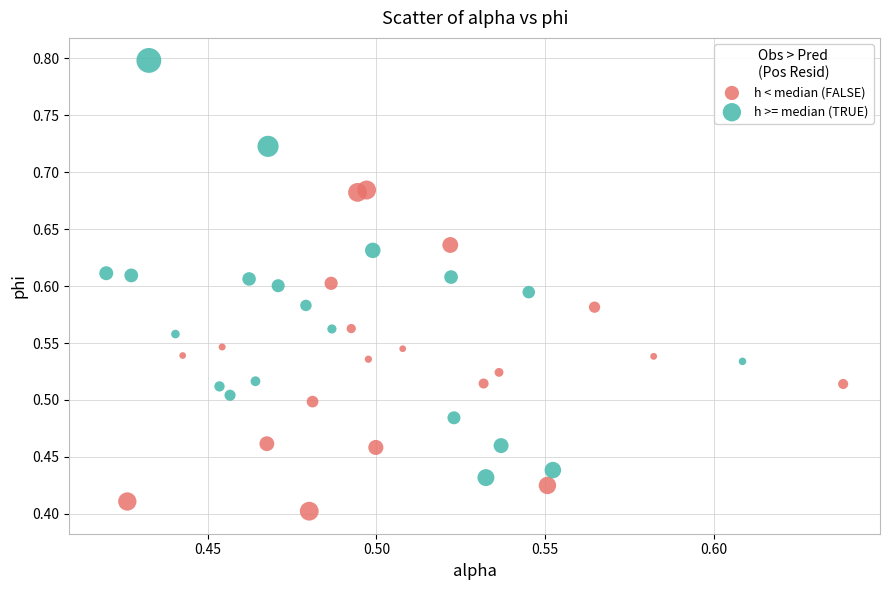

Which series contains the lowest Y value?

h < median (FALSE)